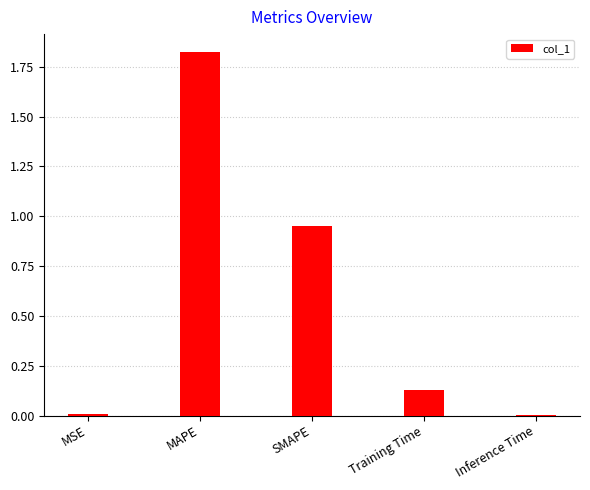

What is the sum of the values at MAPE and SMAPE?

2.8